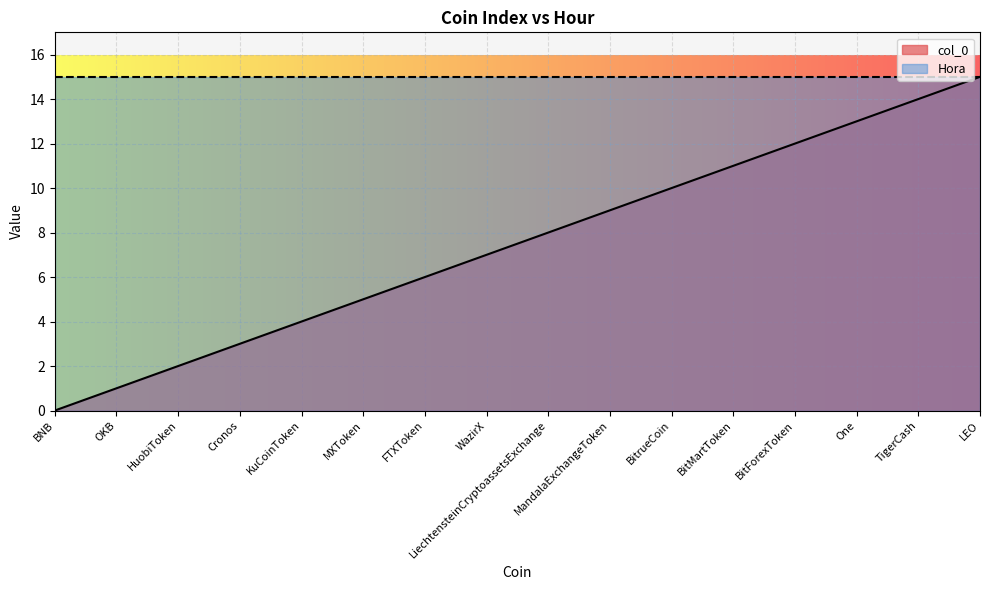

At which label does the data first exceed 8?

MandalaExchangeToken